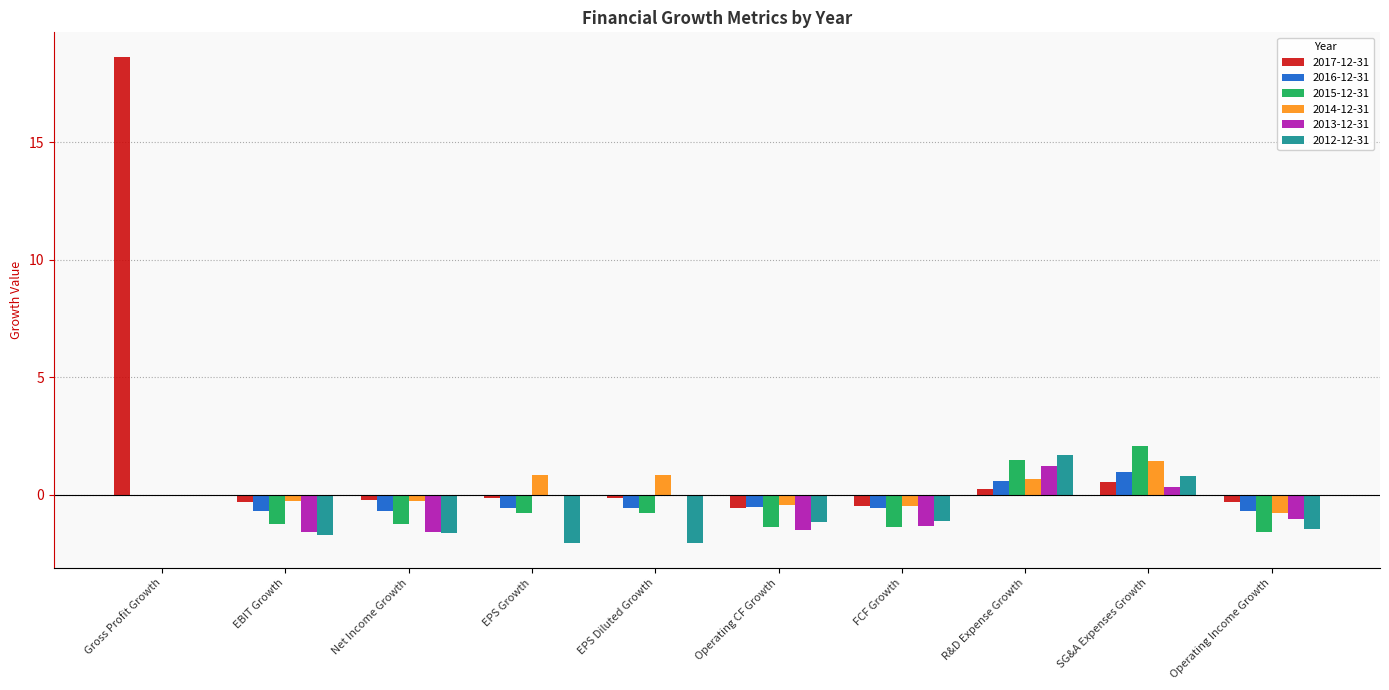

What is the greatest value displayed?

18.6